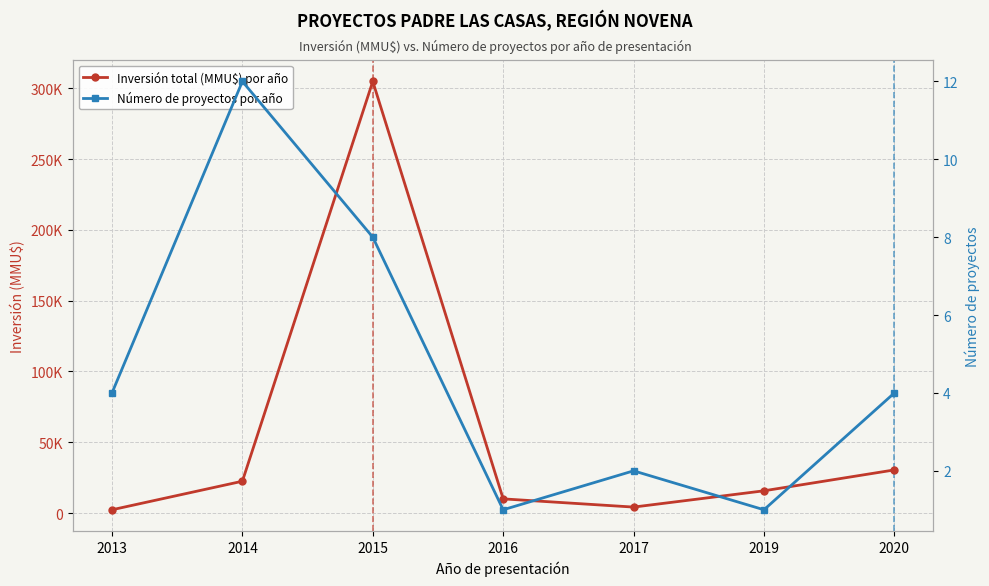

What is the spread (max minus min) of values at 2017?

4198